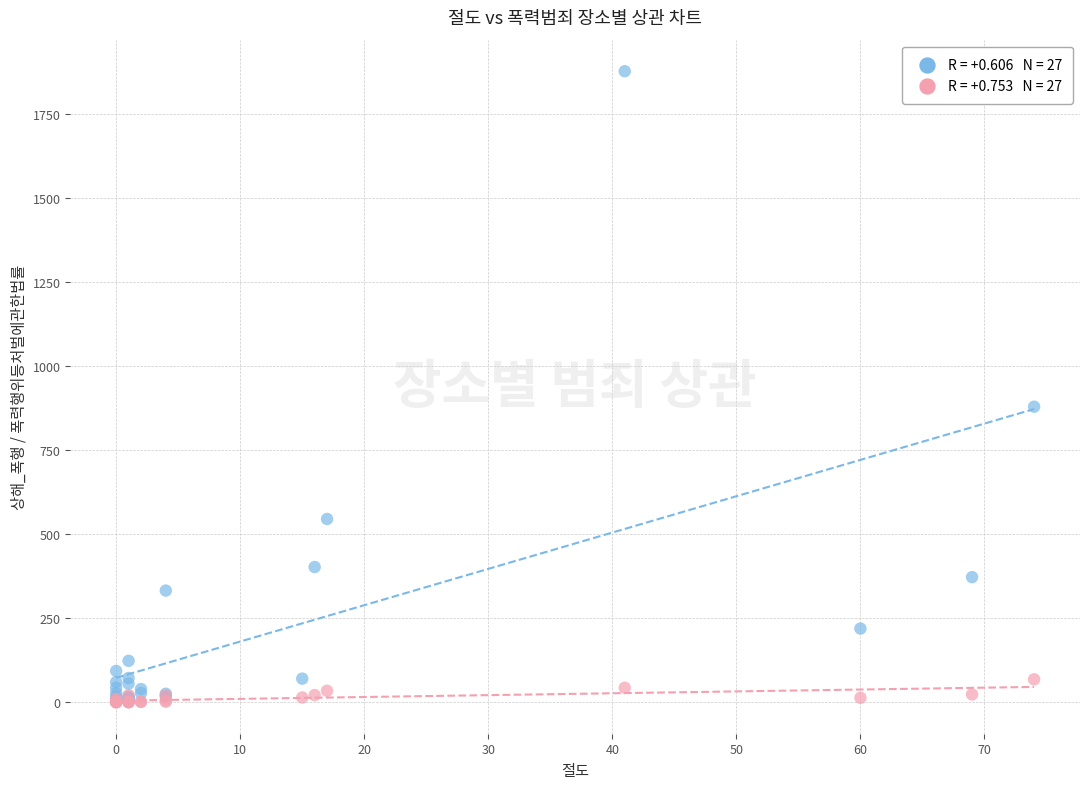

Across all series, what Y value is closest to 938?

879